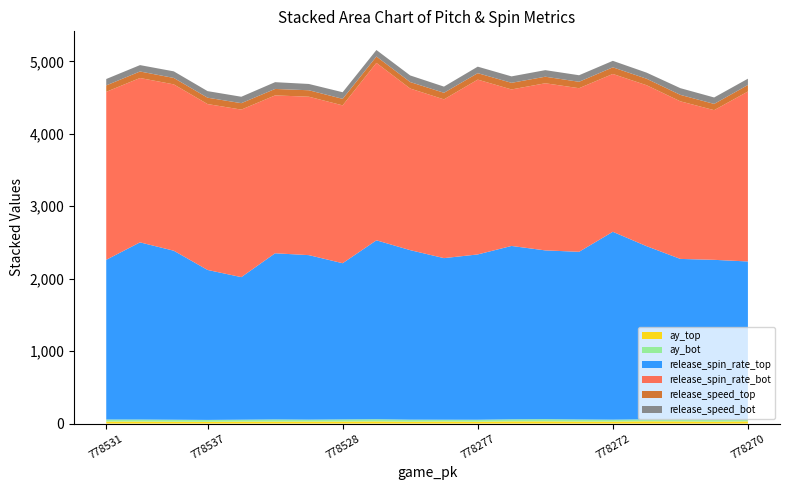

Reading left to right, extract all data points from this chart.

ay_top: 778531=28.1	778532=28.0	778529=25.8	778537=24.4	778533=27.0	778534=27.1	778538=27.9	778528=27.9	778530=29.6	778535=26.1	778275=28.4	778277=25.9	778263=29.9	778274=30.1	778284=27.8	778272=27.4	778269=31.0	778273=29.5	778260=26.2	778270=30.0
ay_bot: 778531=27.8	778532=27.6	778529=27.3	778537=26.0	778533=26.4	778534=29.7	778538=26.4	778528=29.3	778530=29.9	778535=28.0	778275=24.8	778277=27.0	778263=28.6	778274=30.3	778284=28.7	778272=26.4	778269=27.3	778273=32.1	778260=27.6	778270=28.1
release_spin_rate_top: 778531=2205.0	778532=2446.0	778529=2333.3	778537=2070.4	778533=1968.3	778534=2294.2	778538=2271.0	778528=2156.6	778530=2470.5	778535=2340.3	778275=2230.8	778277=2282.1	778263=2393.7	778274=2330.4	778284=2314.8	778272=2593.9	778269=2390.7	778273=2211.6	778260=2206.8	778270=2179.8
release_spin_rate_bot: 778531=2319.0	778532=2269.3	778529=2296.5	778537=2290.2	778533=2313.0	778534=2179.6	778538=2187.3	778528=2179.3	778530=2449.5	778535=2231.3	778275=2191.9	778277=2413.7	778263=2160.8	778274=2307.4	778284=2258.9	778272=2179.1	778269=2222.2	778273=2175.7	778260=2066.5	778270=2346.6
release_speed_top: 778531=88.7	778532=89.9	778529=88.7	778537=88.0	778533=88.7	778534=89.2	778538=89.0	778528=90.0	778530=88.2	778535=89.2	778275=90.8	778277=89.1	778263=91.4	778274=90.5	778284=88.4	778272=91.5	778269=89.6	778273=89.1	778260=86.0	778270=89.9
release_speed_bot: 778531=88.4	778532=88.1	778529=91.1	778537=90.7	778533=88.6	778534=93.6	778538=86.9	778528=91.4	778530=89.6	778535=91.3	778275=85.3	778277=89.8	778263=89.0	778274=90.8	778284=90.5	778272=89.6	778269=84.2	778273=92.6	778260=89.1	778270=87.0